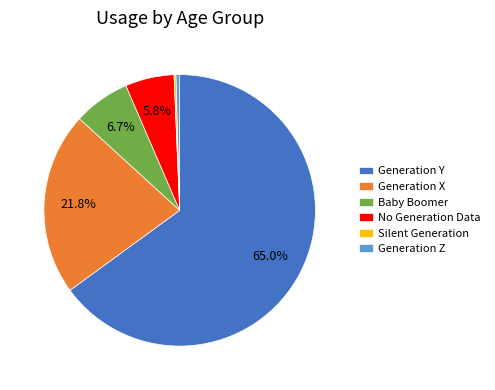

Is there any slice that represents more than half of the pie?

Yes